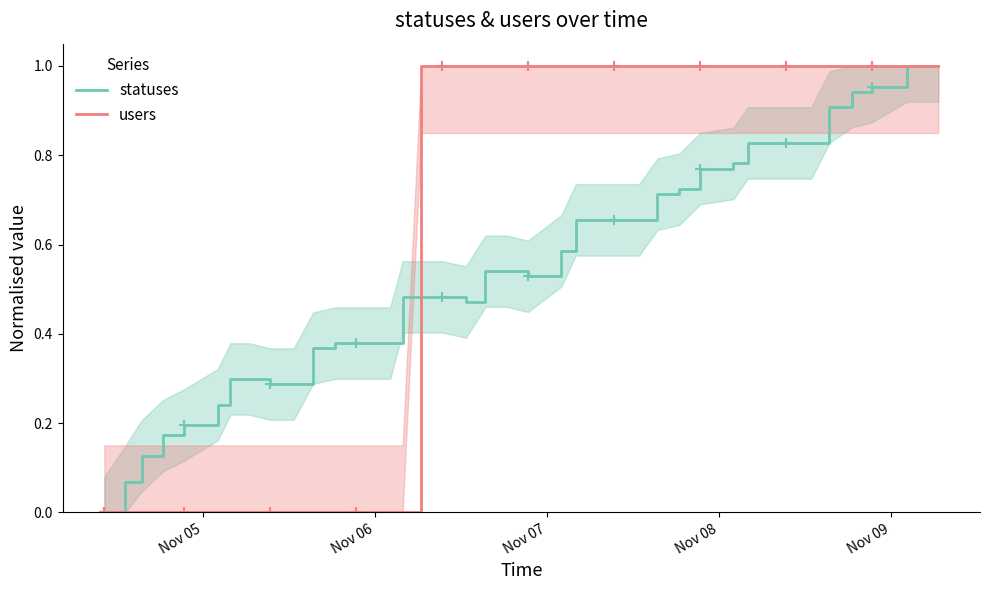

Reading left to right, transcribe all the data shown in this chart.

statuses: 0.0	0.1	0.1	0.2	0.2	0.2	0.3	0.3	0.3	0.3	0.4	0.4	0.4	0.4	0.5	0.5	0.5	0.5	0.5	0.5	0.5	0.6	0.7	0.7	0.7	0.7	0.7	0.7	0.8	0.8	0.8	0.8	0.8	0.8	0.9	0.9	1.0	1.0	1.0	1.0
users: 0.0	0.0	0.0	0.0	0.0	0.0	0.0	0.0	0.0	0.0	0.0	0.0	0.0	0.0	0.0	1.0	1.0	1.0	1.0	1.0	1.0	1.0	1.0	1.0	1.0	1.0	1.0	1.0	1.0	1.0	1.0	1.0	1.0	1.0	1.0	1.0	1.0	1.0	1.0	1.0